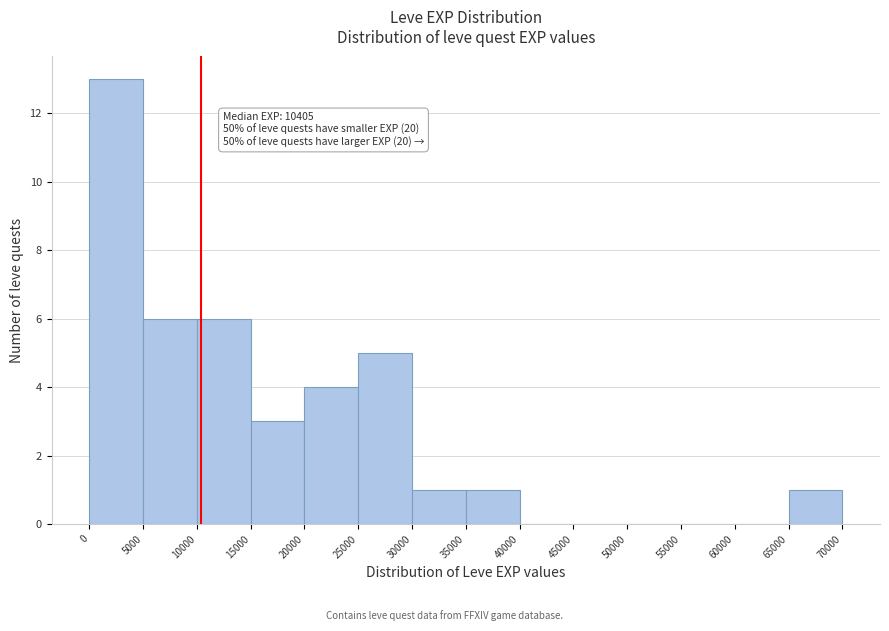

Over which range of the x-axis is the bar tallest?

0 to 5000